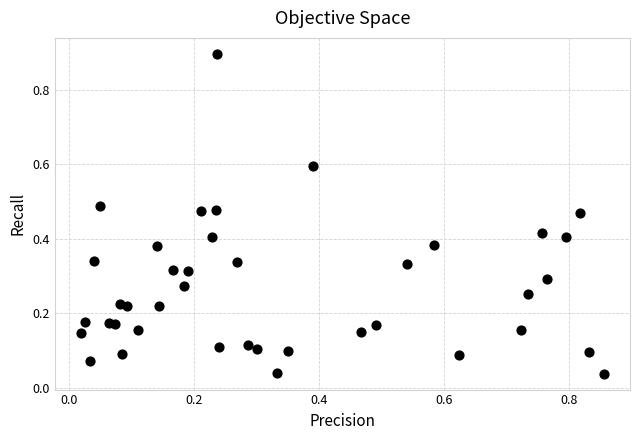

What is the range of X values (max minus min)?

0.8